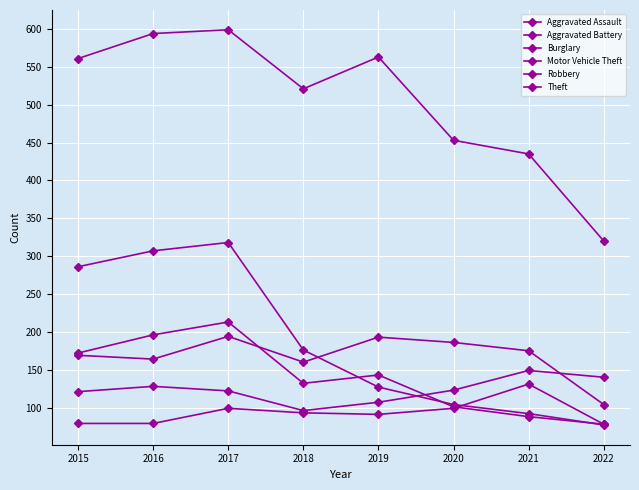

Is it true that Robbery equals 235 at 2018?

False